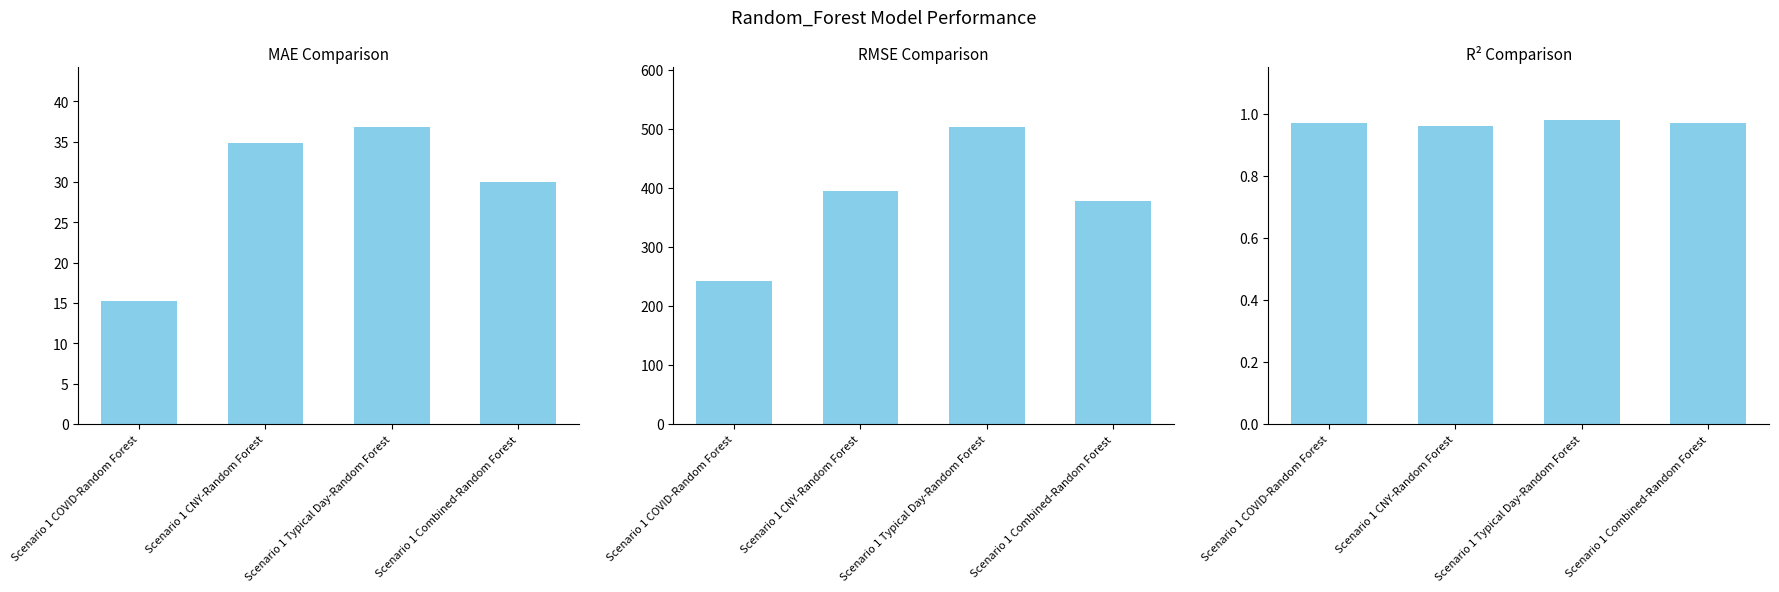

Does the chart contain stacked bars?

No